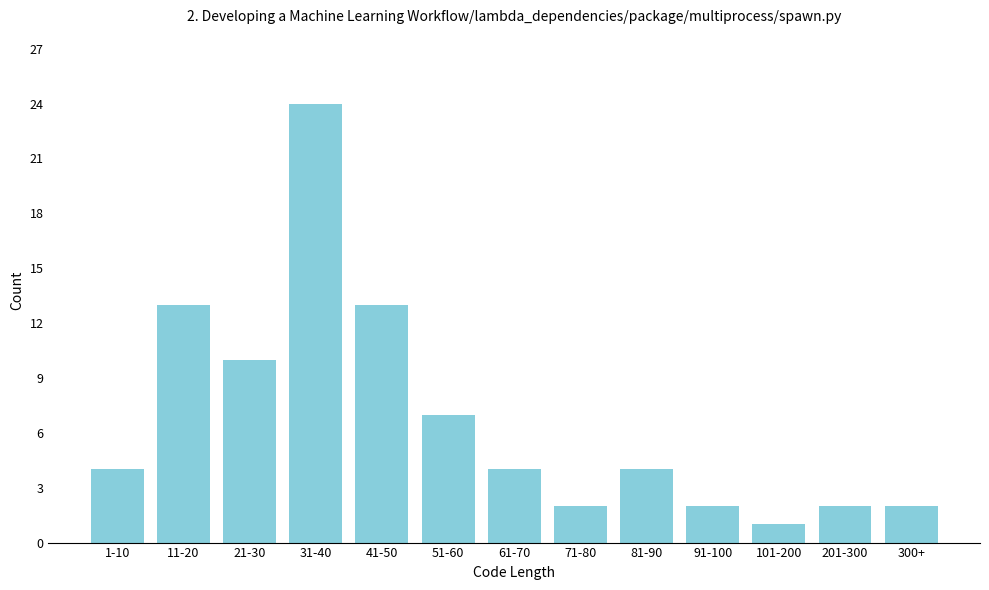

Reading left to right, what are all the values shown in this chart?

4	13	10	24	13	7	4	2	4	2	1	2	2